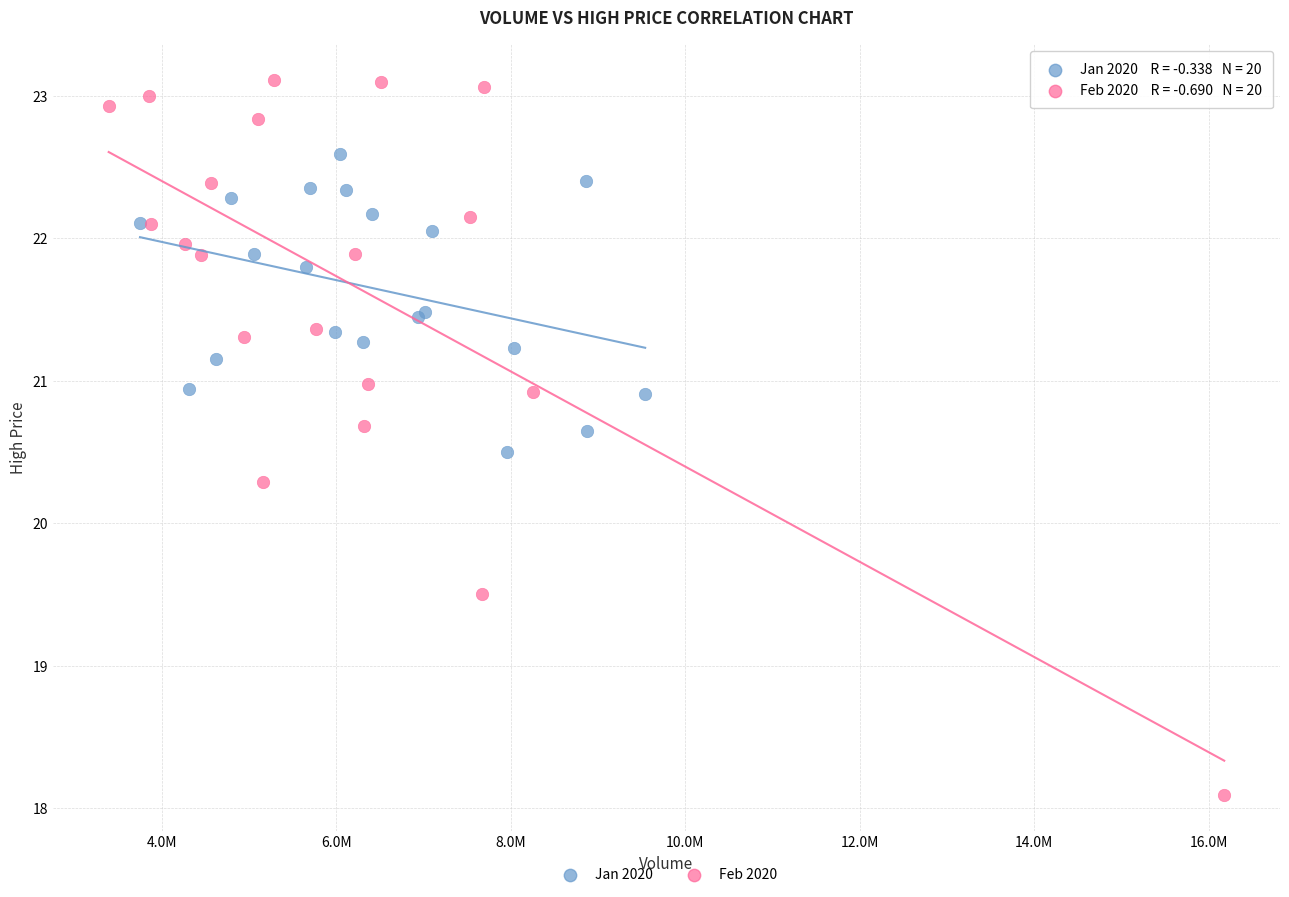

Which series reaches the minimum Y coordinate?

Feb 2020